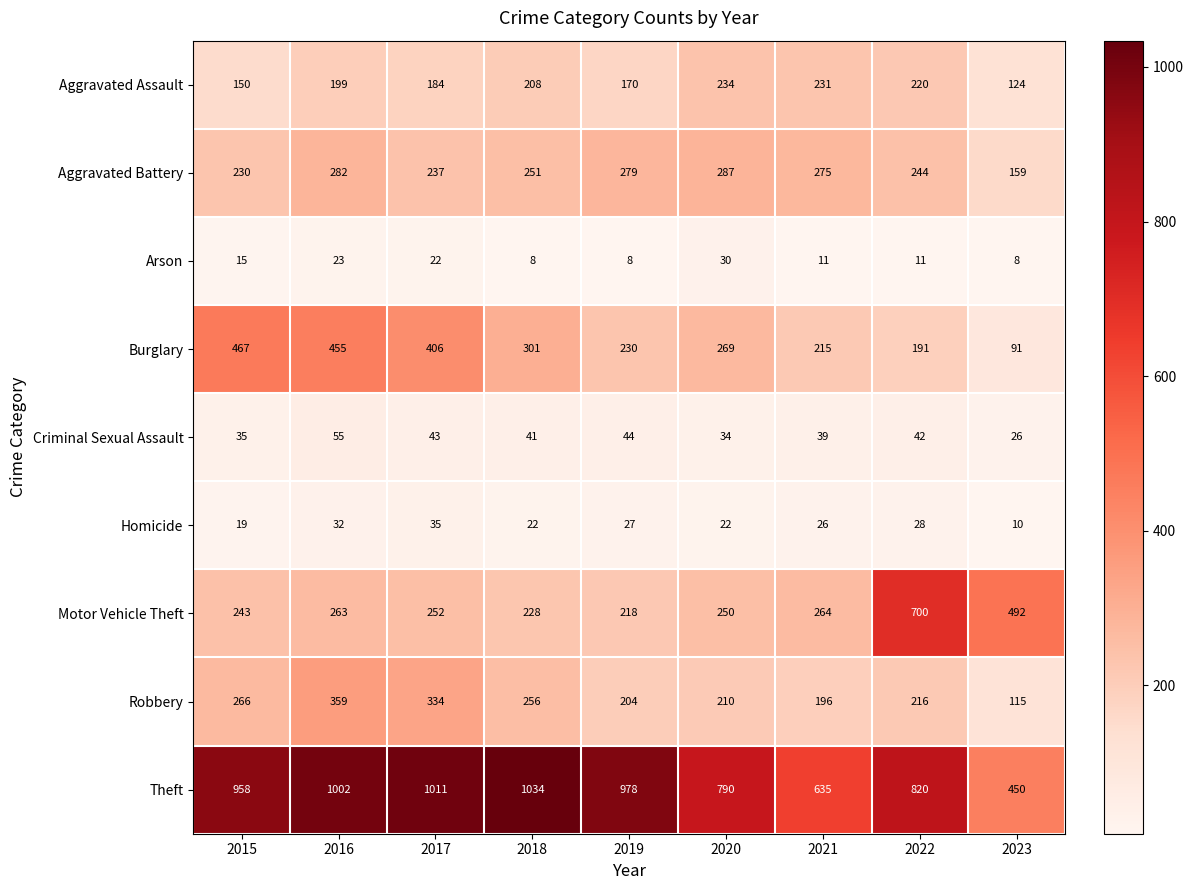

What value does the Robbery series have at 2020?

210